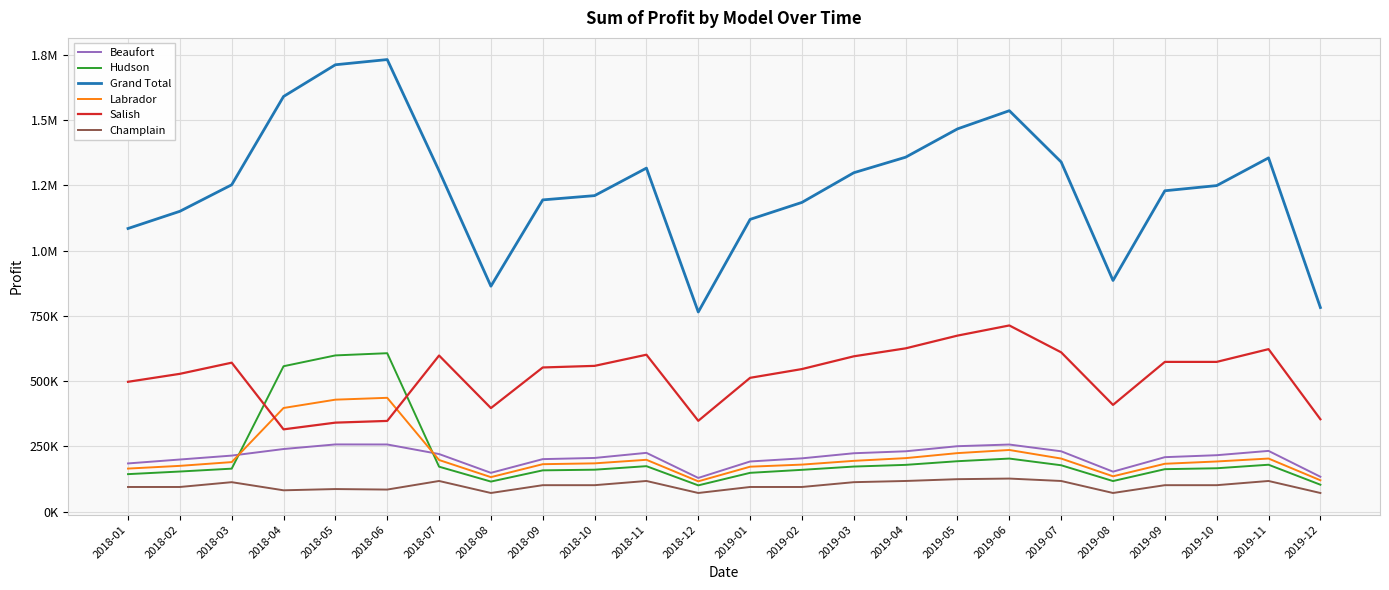

What are all the series names shown in the legend?

Beaufort, Hudson, Grand Total, Labrador, Salish, Champlain